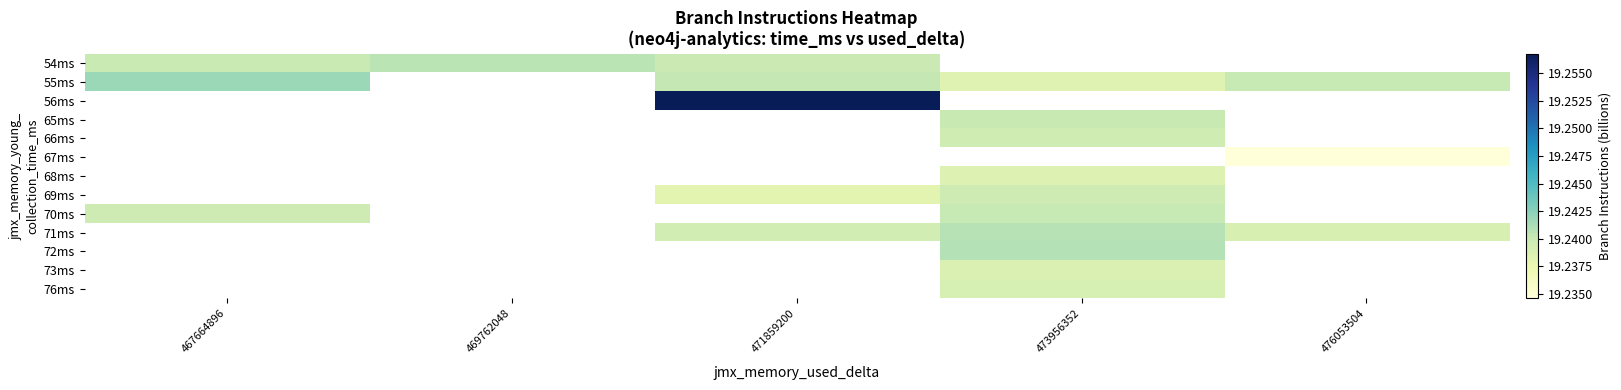

Which series has the largest range (max minus min)?

55ms